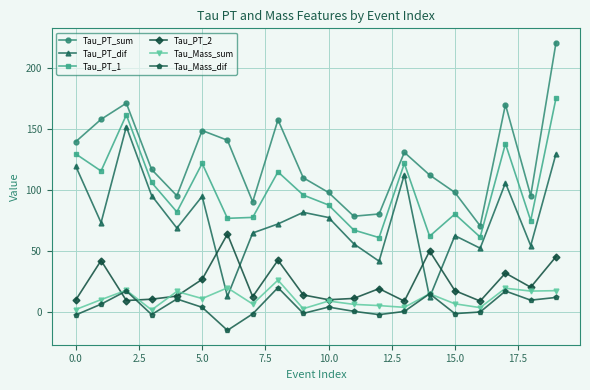

Which series has the largest range (max minus min)?

Tau_PT_sum